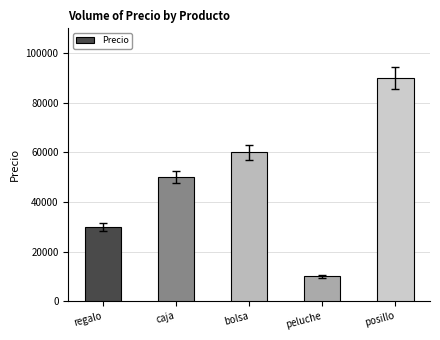

Which label corresponds to the smallest value in the chart?

peluche